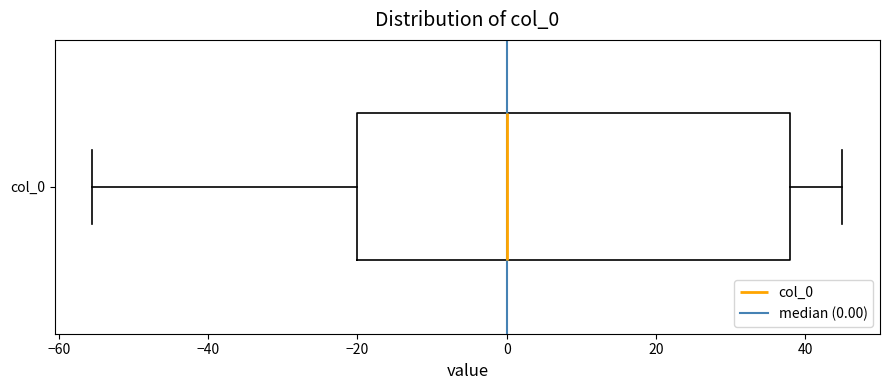

Where is the left edge of the box for col_0 on the x-axis? The values are not printed on the chart, so give them approximately, as read against the axis.

-20